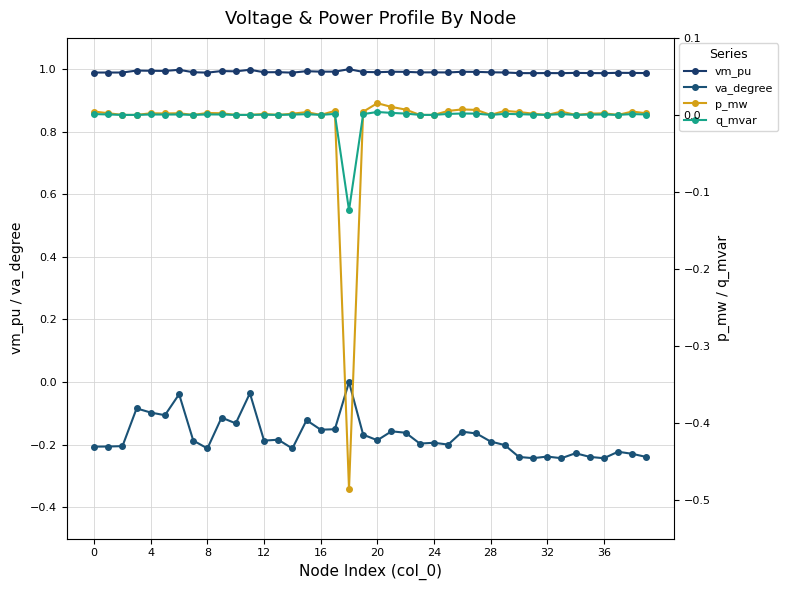

What is the difference between the maximum and second lowest values in the va_degree series?

0.2